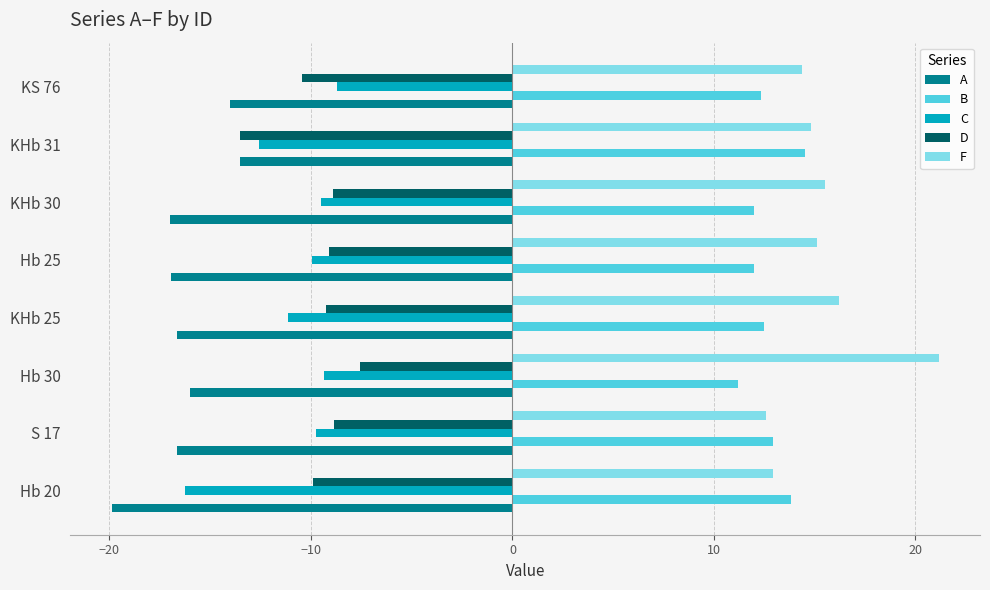

What is the average value of the D series?

-9.7